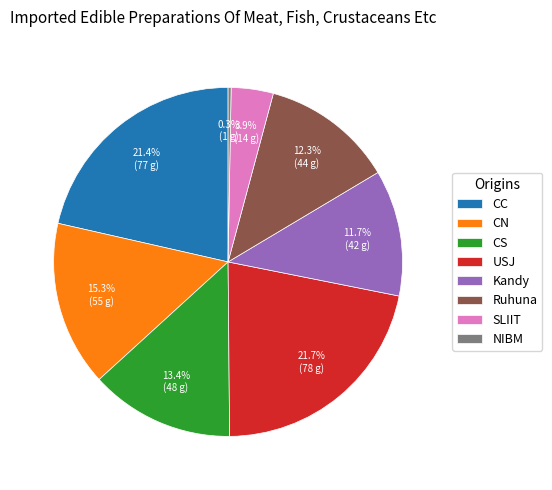

To the nearest percent, what is the combined percentage of CN and CC?

37%